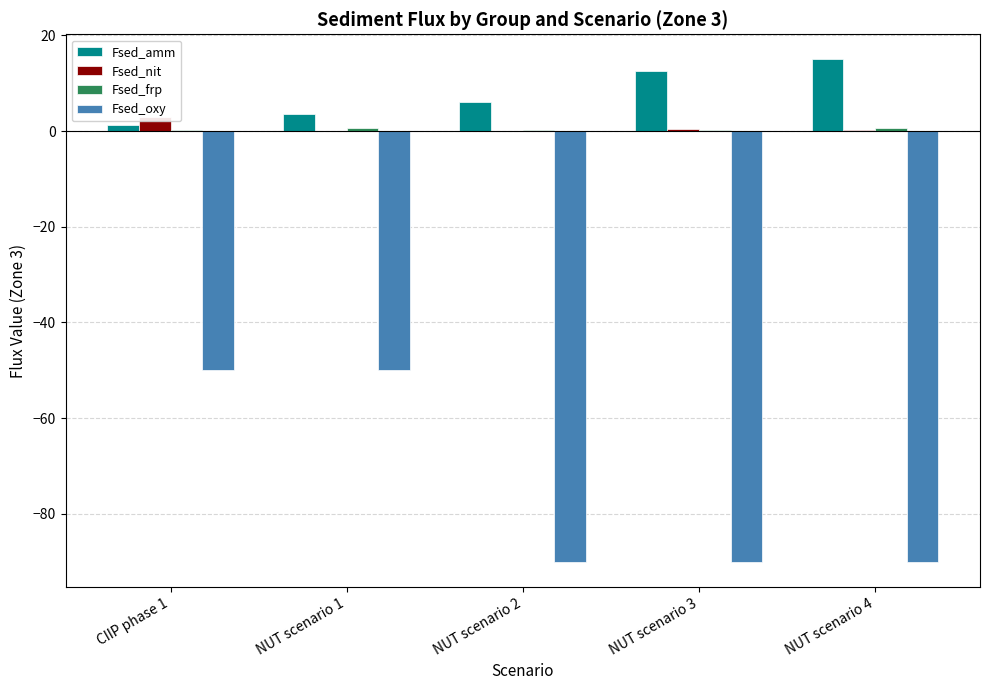

What is the difference between the Fsed_oxy values at NUT scenario 2 and CIIP phase 1?

40.0